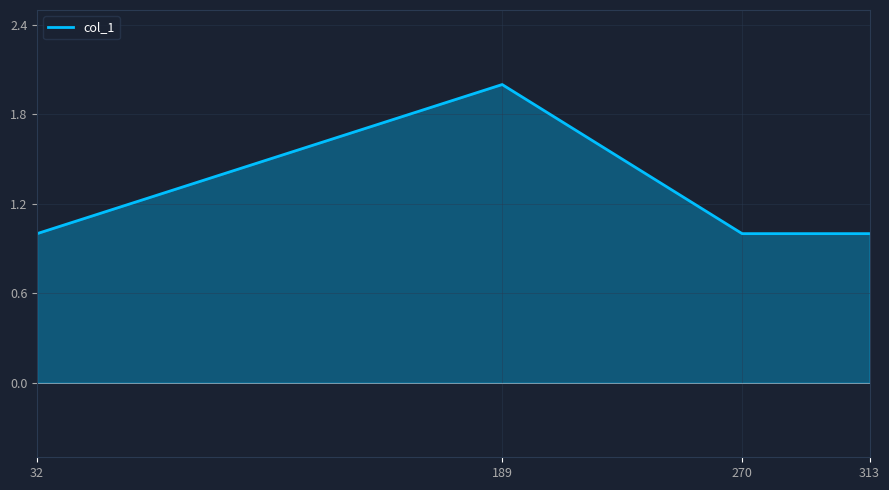

Which category has the highest value across all series?

189